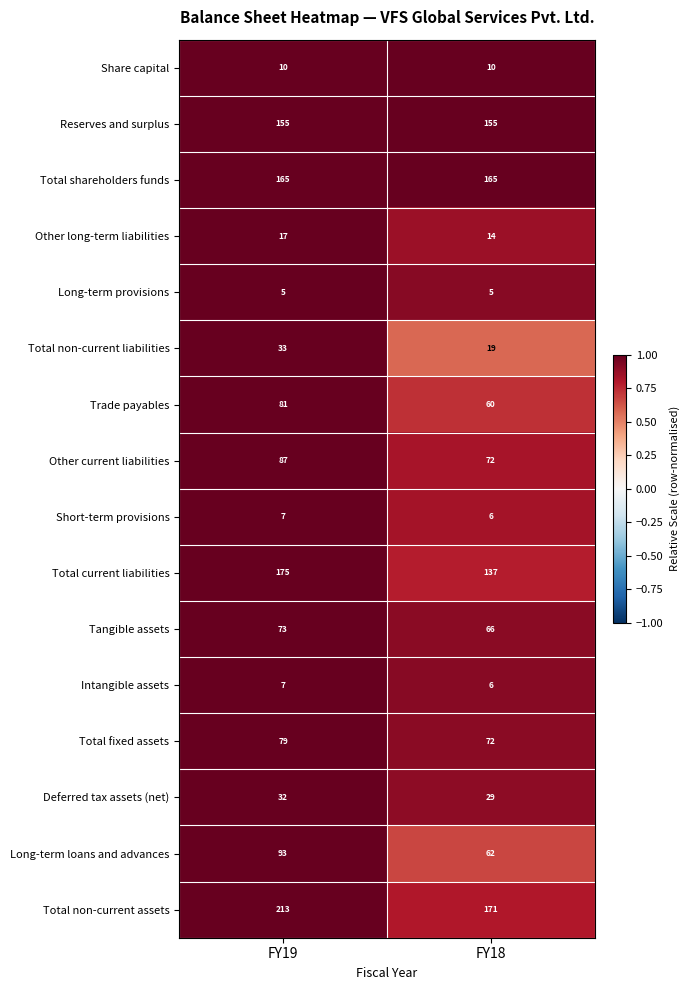

What is the average value of the Other long-term liabilities series?

16